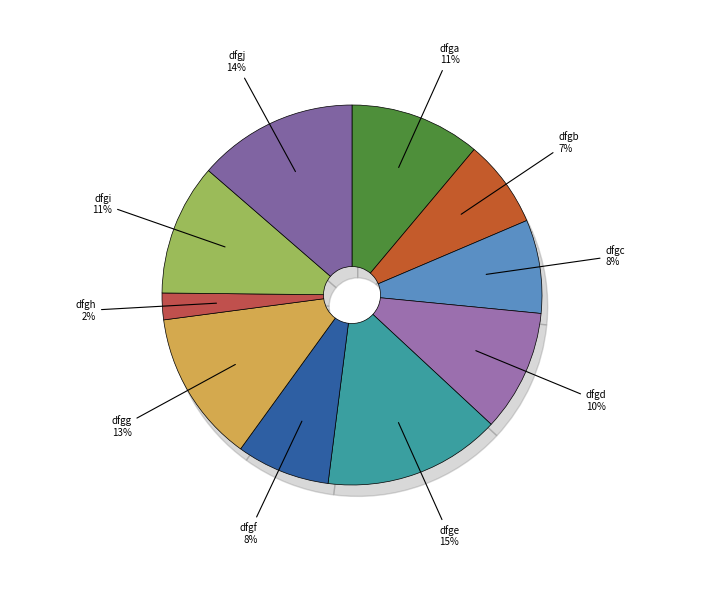

Count the number of slices in the pie.

10